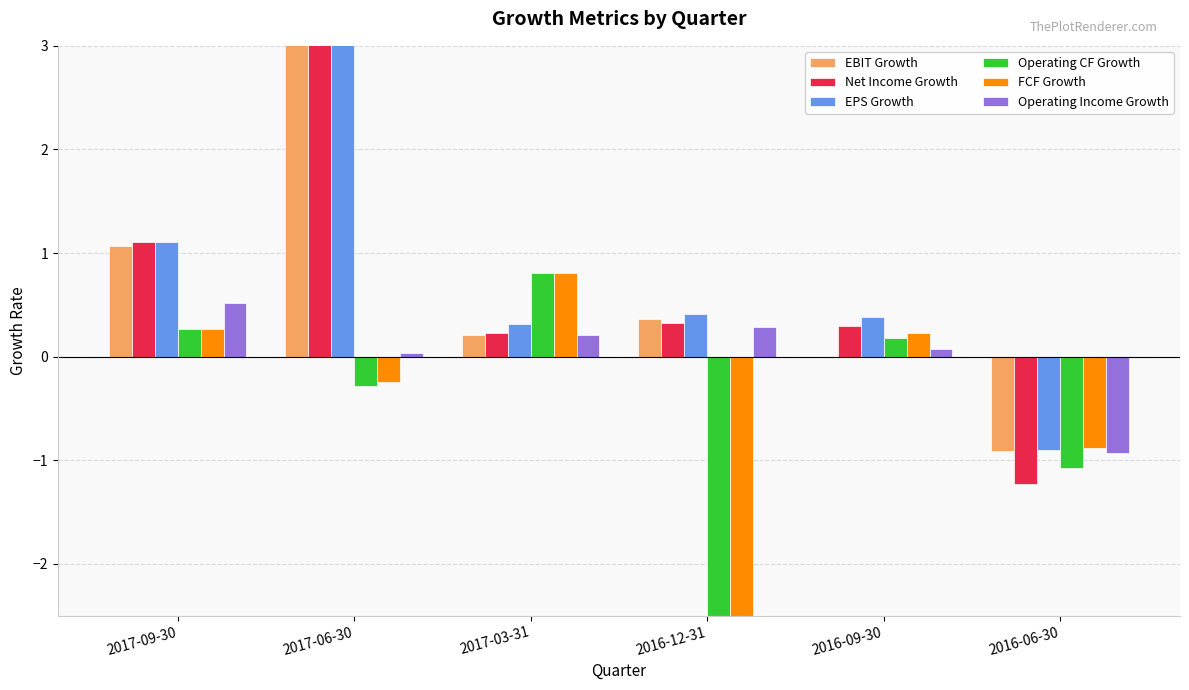

Which series changed the most between 2017-03-31 and 2016-09-30?

Operating CF Growth